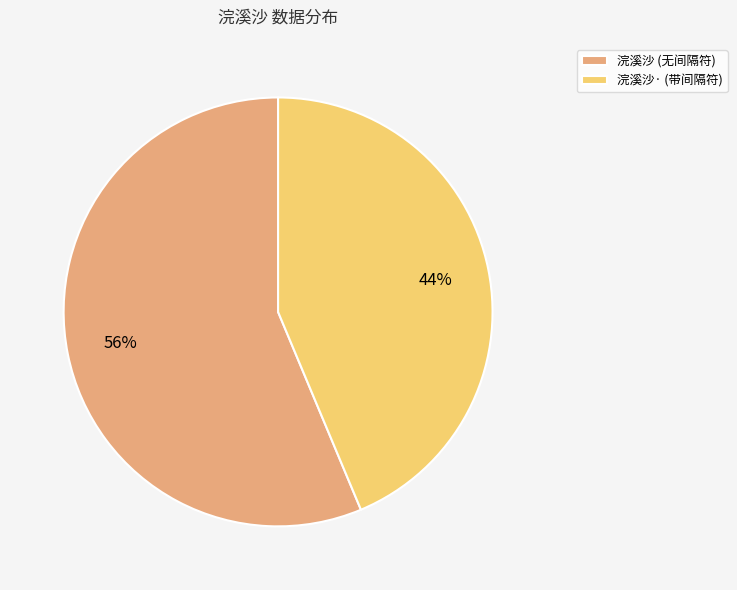

Which category has the smallest portion of the pie?

浣溪沙· (带间隔符)